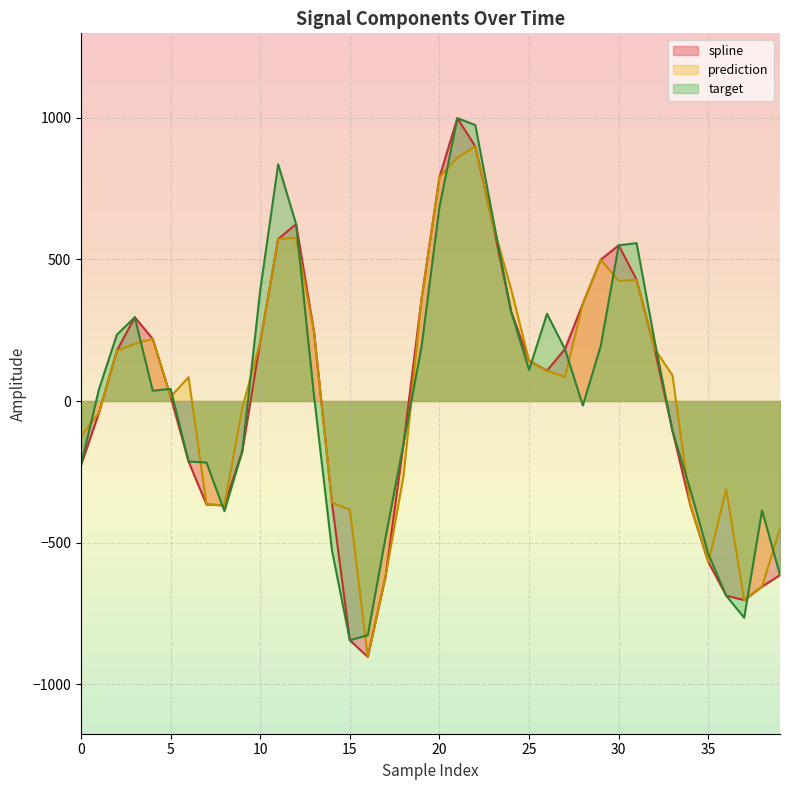

Reading right to left, transcribe all the data shown in this chart.

spline: -614.0	-654.9	-702.1	-686.9	-567.9	-368.9	-105.1	184.6	427.5	549.4	498.6	343.6	183.2	107.3	141.8	315.1	617.3	898.2	997.7	790.3	360.1	-147.9	-615.7	-902.8	-844.1	-358.8	244.3	623.8	571.6	209.4	-176.4	-368.2	-365.0	-213.4	15.2	219.2	295.4	177.3	-41.3	-226.3
prediction: -448.9	-654.9	-702.1	-311.7	-567.9	-368.9	90.6	184.6	427.5	423.9	498.6	343.6	84.6	107.3	141.8	394.4	617.3	898.2	858.4	790.3	360.1	-262.0	-615.7	-902.8	-383.2	-358.8	244.3	575.4	571.6	209.4	-24.4	-368.2	-365.0	84.0	15.2	219.2	201.5	177.3	-41.3	-124.6
target: -614.0	-385.6	-764.5	-686.9	-539.7	-314.0	-105.1	213.4	556.9	549.4	195.0	-15.8	183.2	307.8	109.6	315.1	639.5	973.4	997.7	684.8	191.7	-147.9	-478.6	-826.3	-844.1	-526.2	18.5	623.8	835.0	391.2	-176.4	-388.6	-217.0	-213.4	42.7	36.3	295.4	233.8	41.2	-226.3